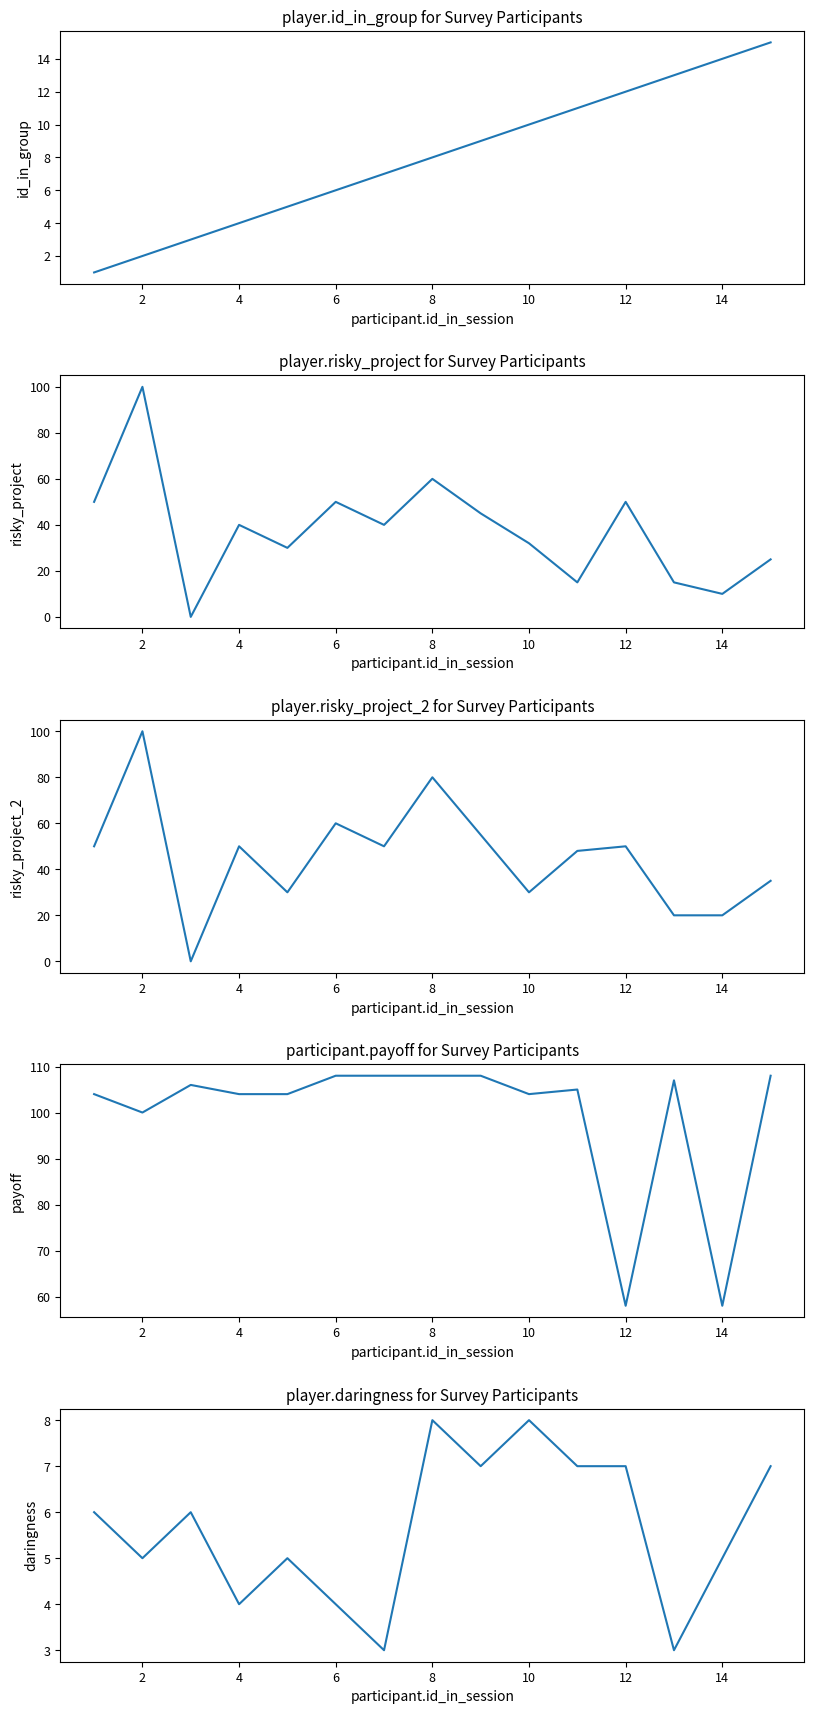

How many data points in player.id_in_group are less than 8?

7